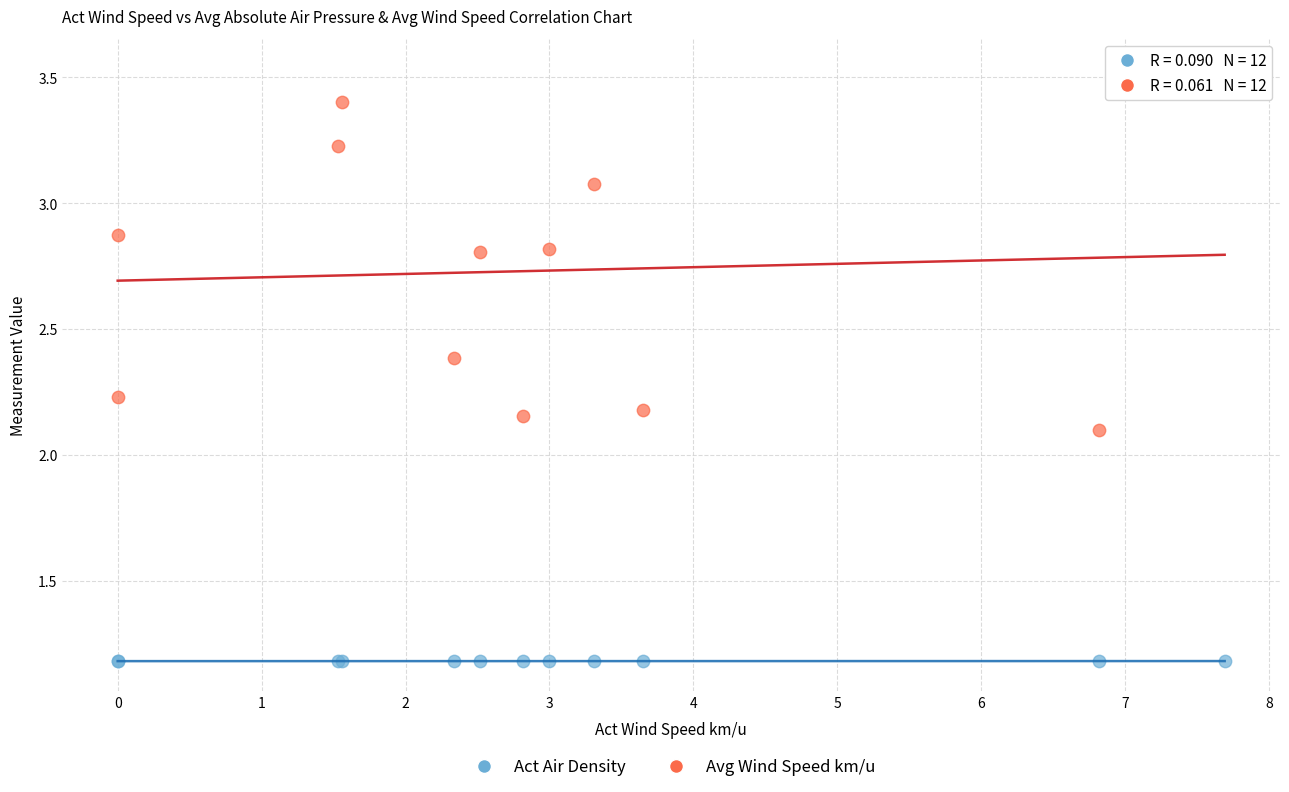

Which series has the largest Y range (max minus min)?

Avg Wind Speed km/u